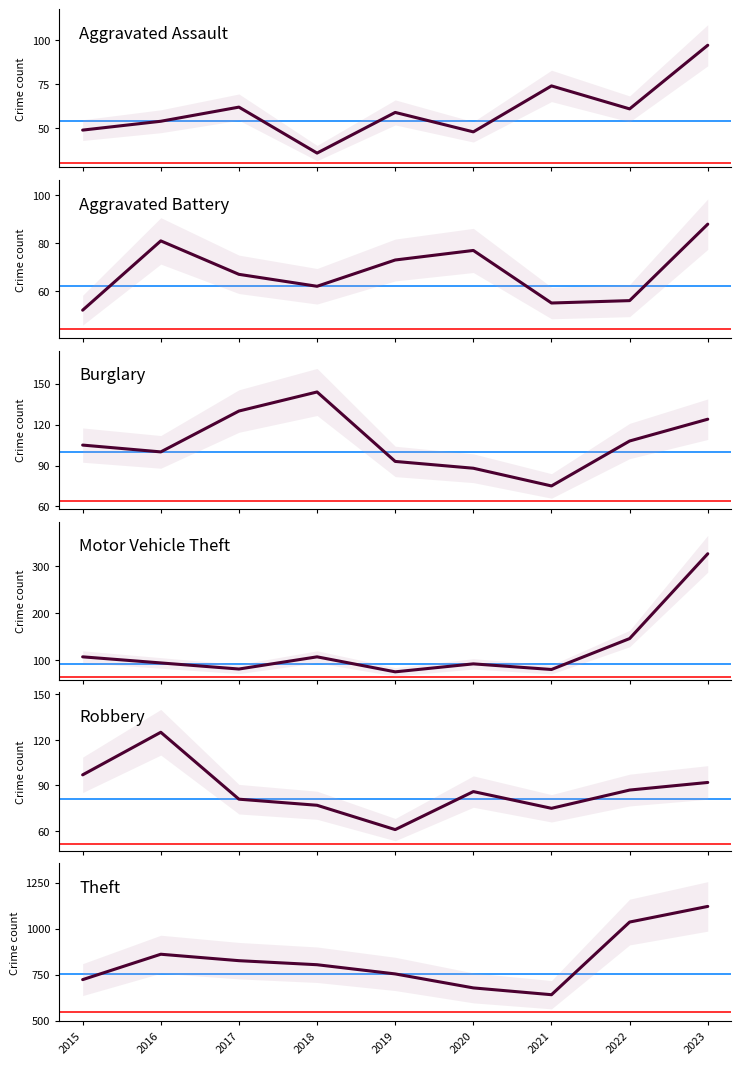

Which series ends up on top after the final intersection of Motor Vehicle Theft and Robbery?

Robbery